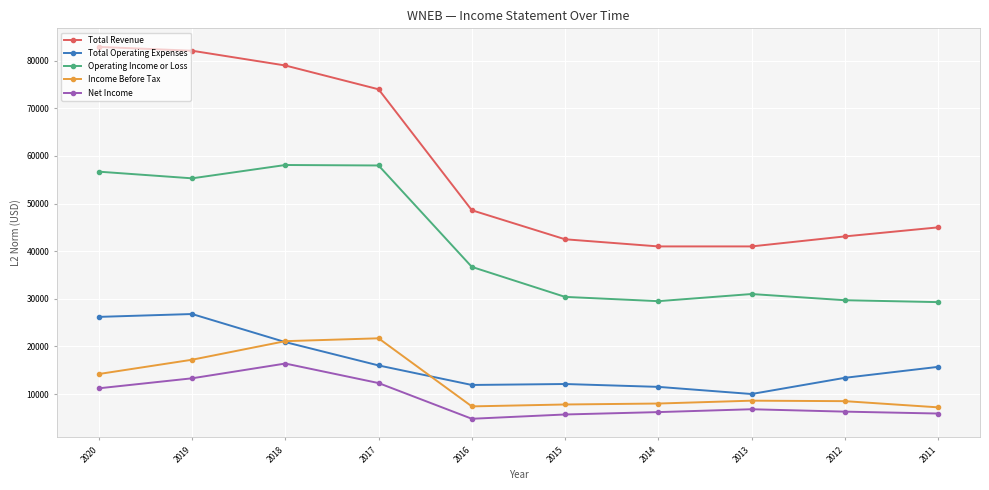

Which series has the largest total across all categories?

Total Revenue